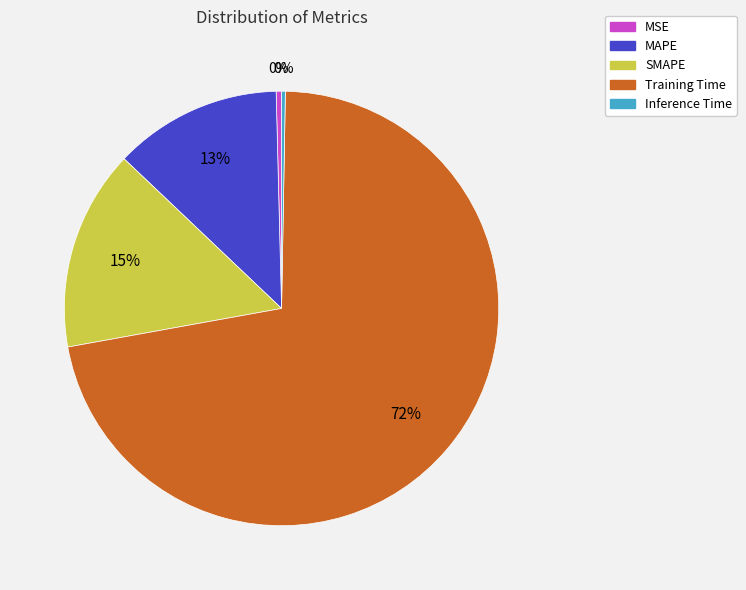

Which slice is the largest?

Training Time